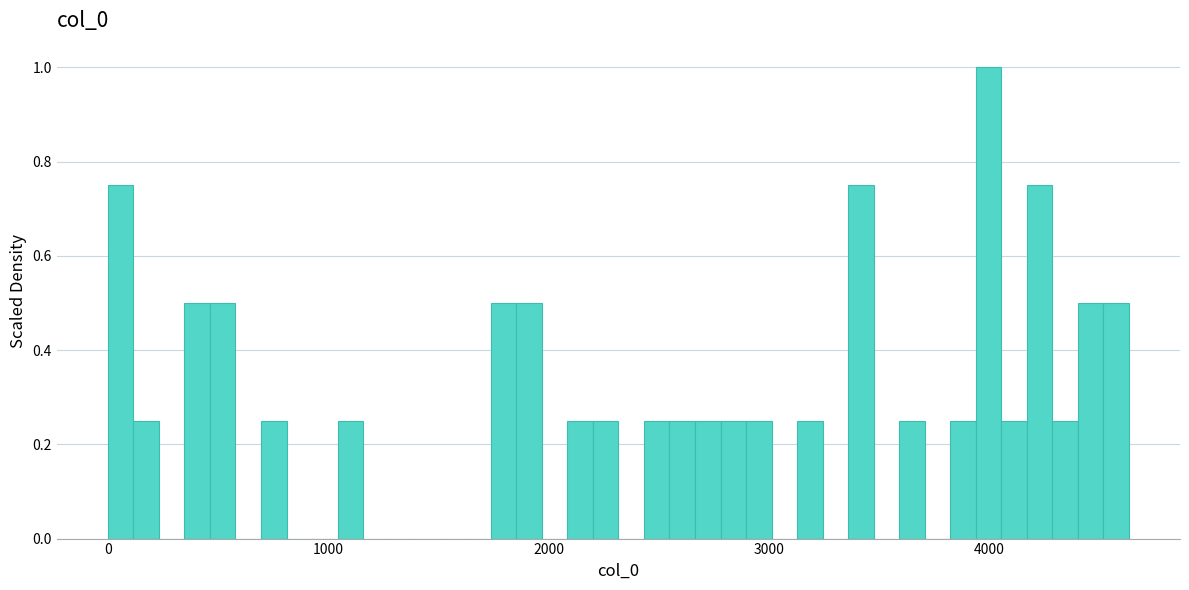

Read against the x-axis, roughly where is the centre of the tallest bar?

4000